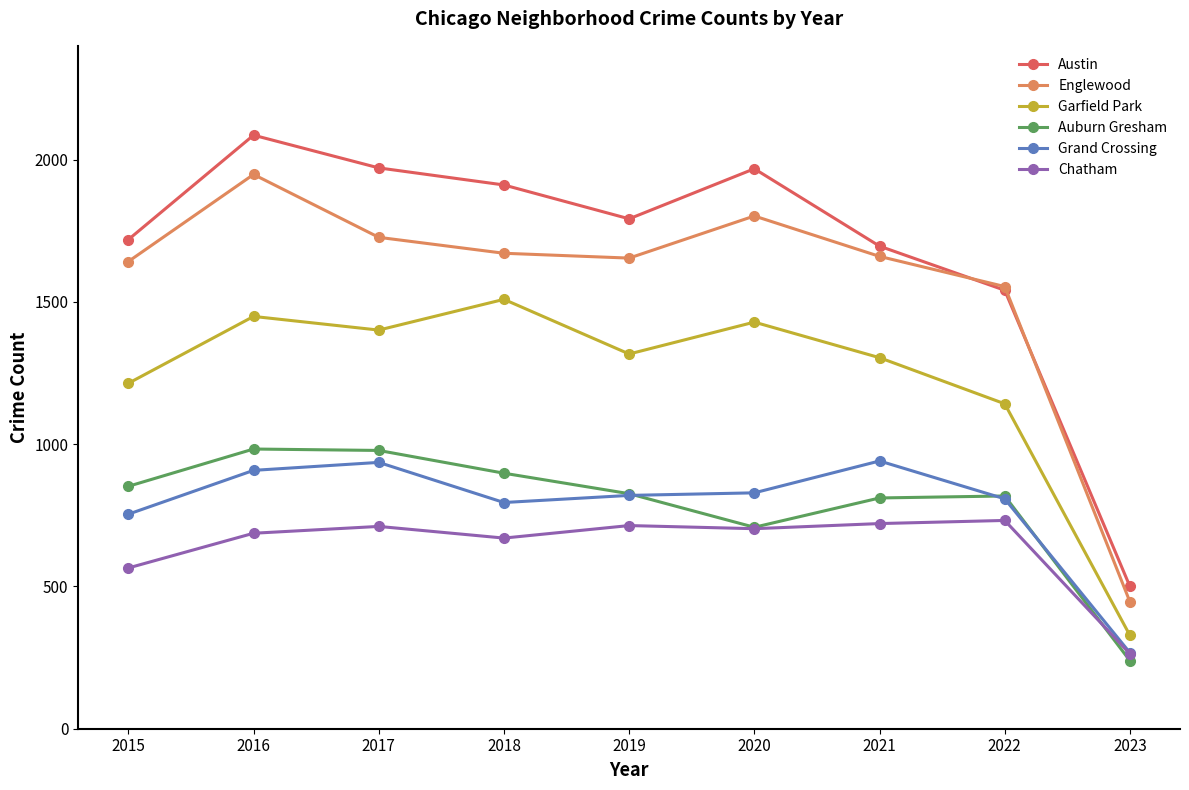

What is the value of the Garfield Park point at the 7th from the left?

1304